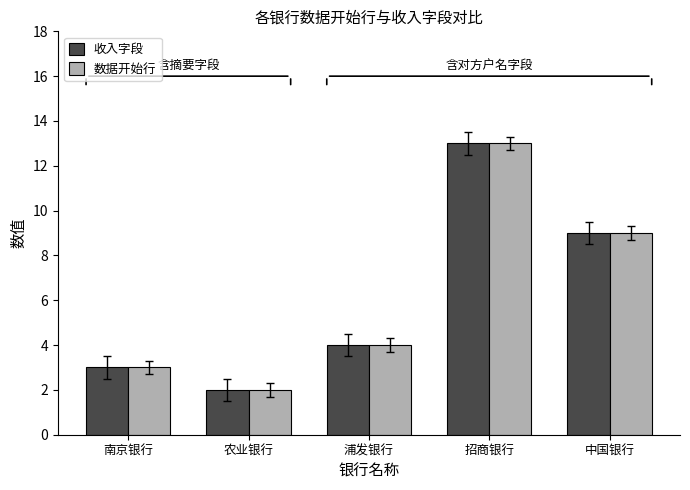

How many bars are there in total?

10